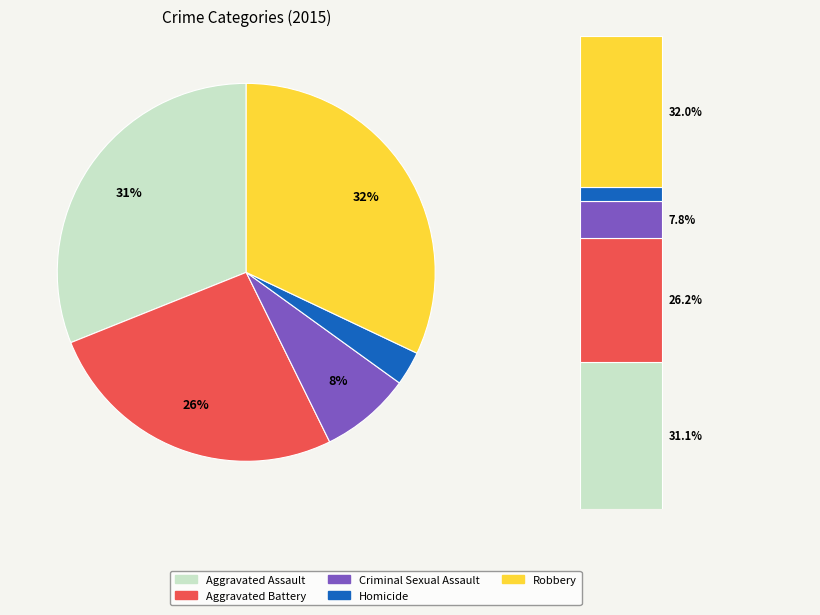

How many segments does this pie chart have?

5